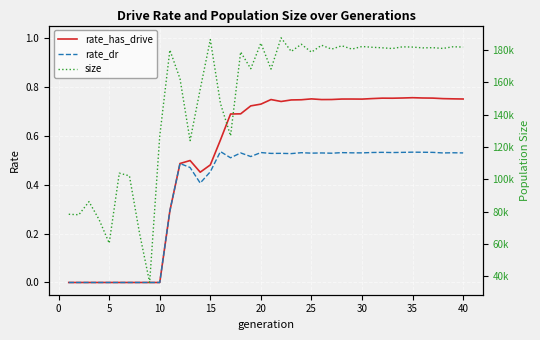

What is the value of the rate_dr point at the 12th from the left?

0.5